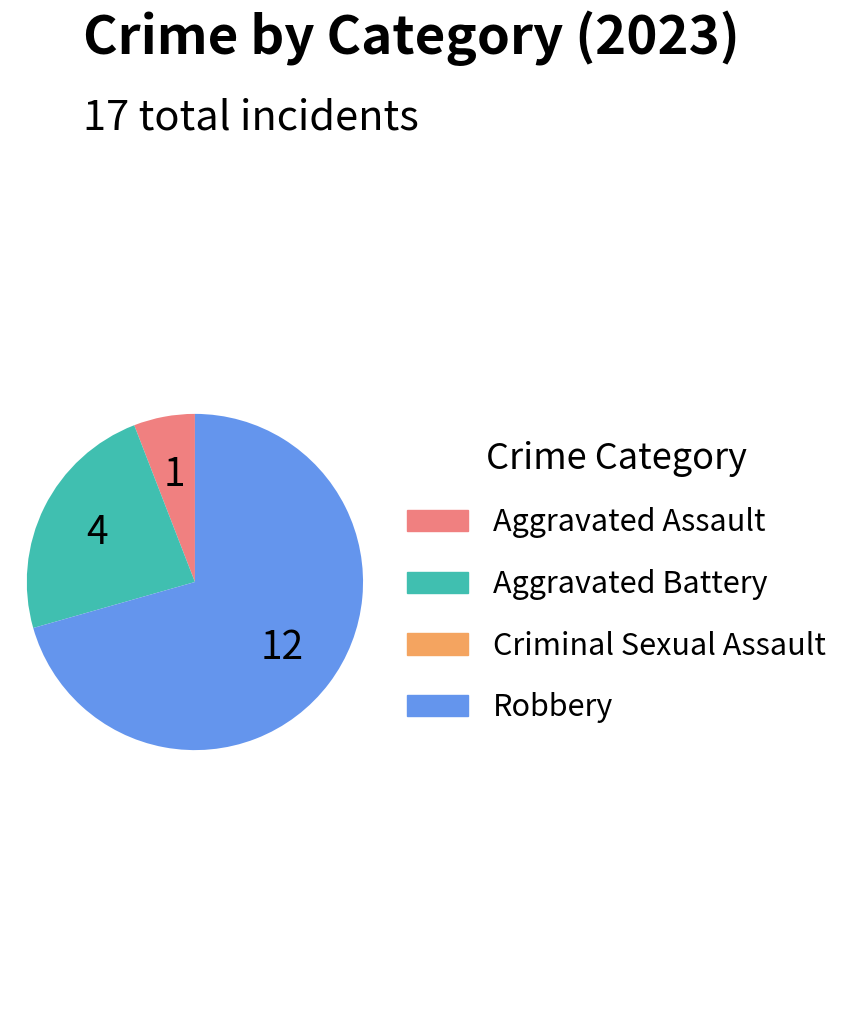

Which slice is the largest?

Robbery